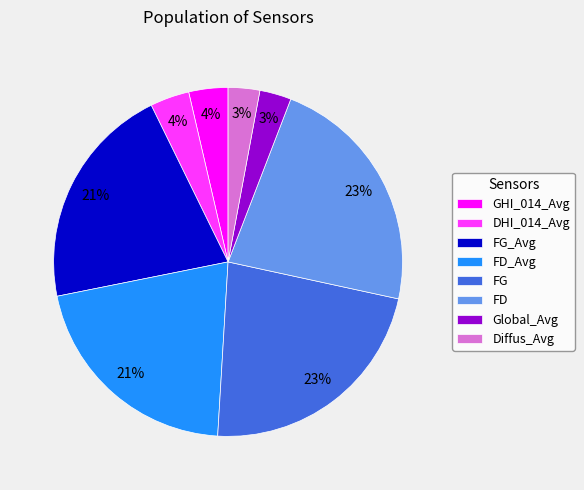

True or false: Diffus_Avg accounts for 3% of the total.

True